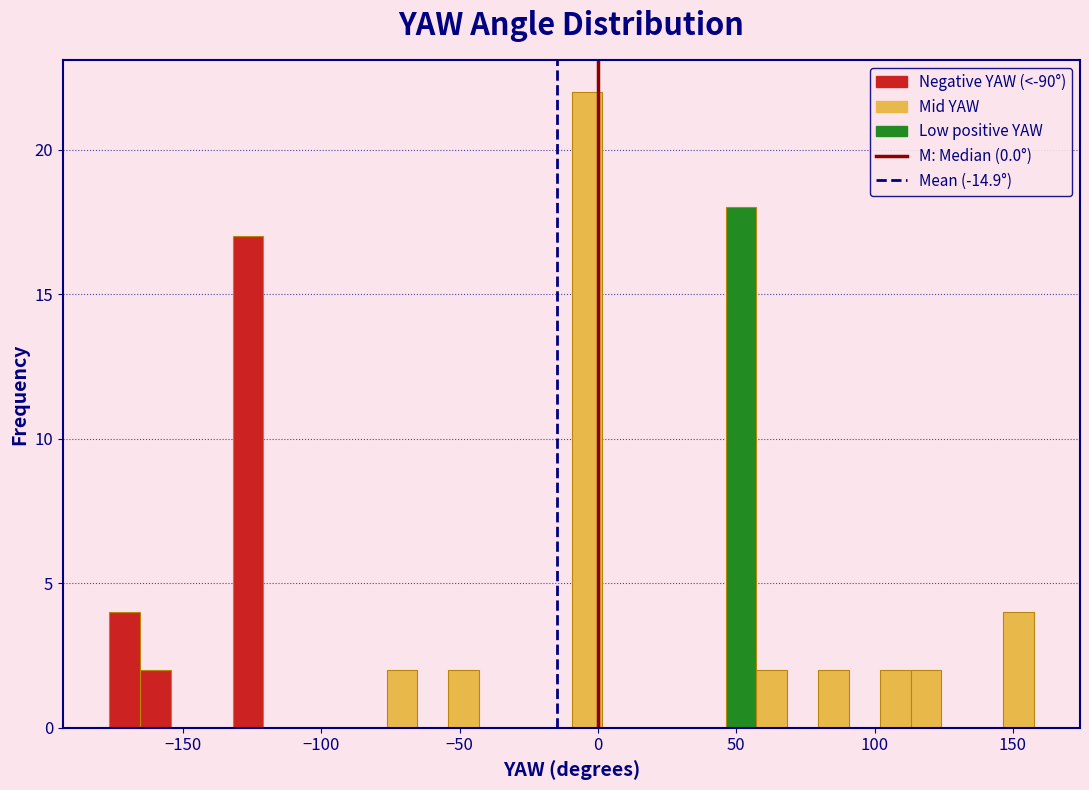

Around what value on the x-axis is the tallest bar? Give the approximate position of its centre, as read against the axis.

-5